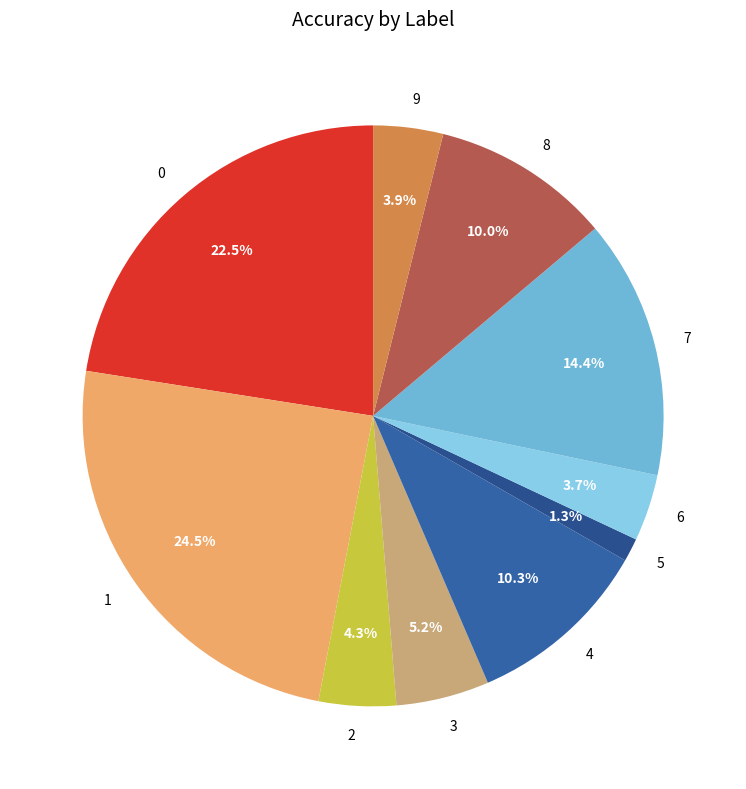

Which category has the biggest portion of the pie?

1